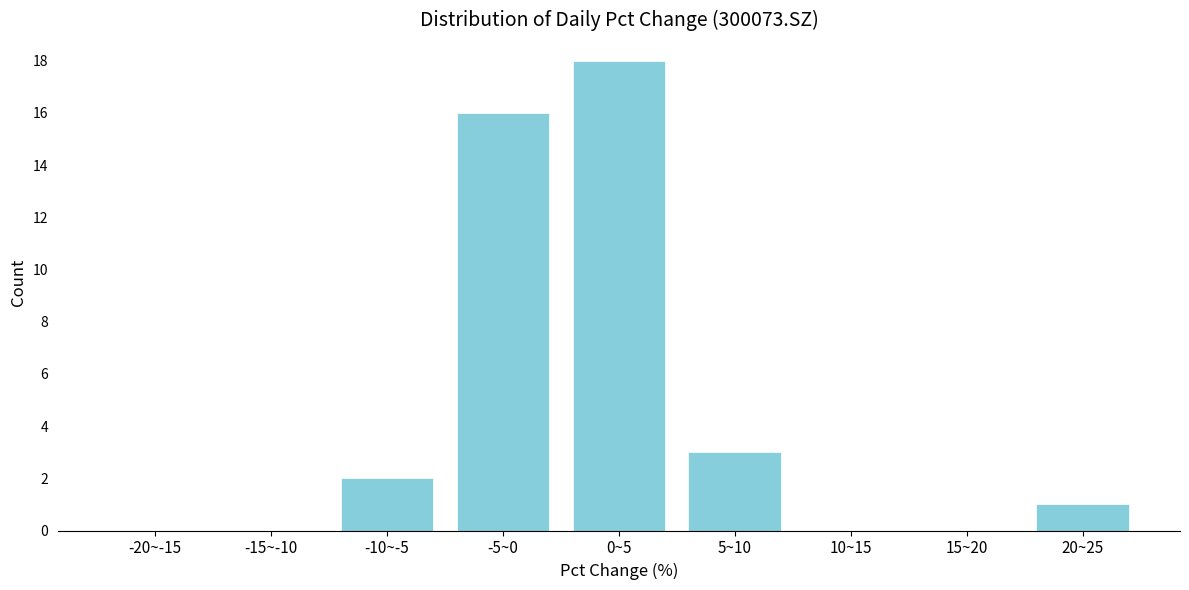

Reading left to right, extract all data points from this chart.

-20~-15=0	-15~-10=0	-10~-5=2	-5~0=16	0~5=18	5~10=3	10~15=0	15~20=0	20~25=1